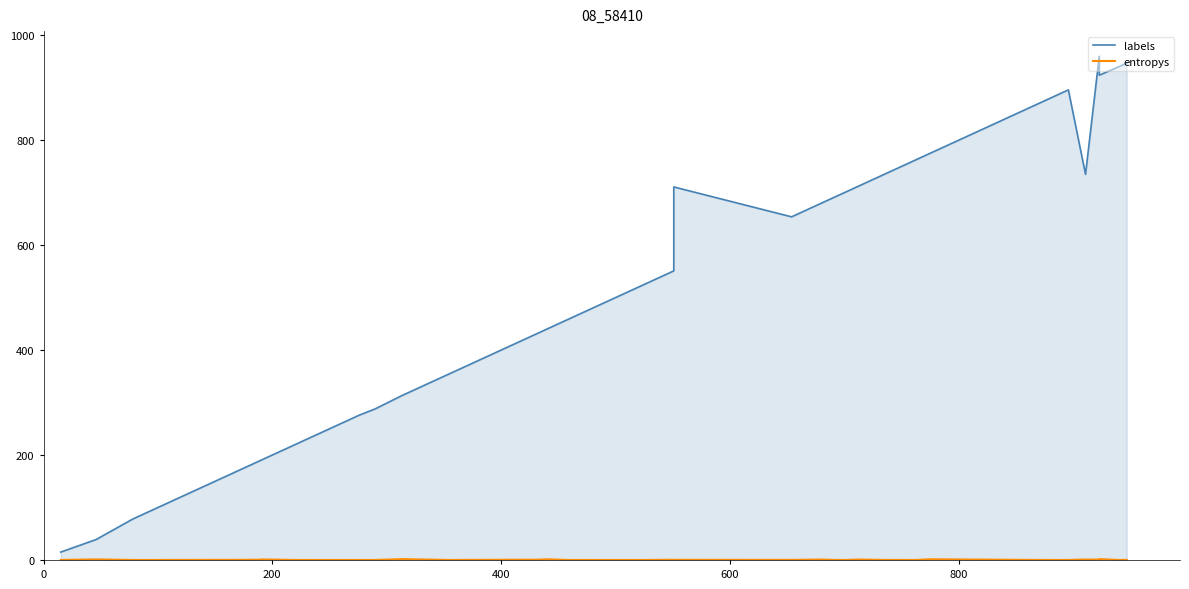

Reading left to right, transcribe all the data shown in this chart.

labels: 15.0	39.0	78.0	166.0	188.0	188.0	191.0	219.0	276.0	288.0	313.0	354.0	356.0	431.0	442.0	458.0	464.0	515.0	529.0	546.0	551.0	711.0	654.0	663.0	679.0	693.0	701.0	713.0	736.0	750.0	763.0	774.0	865.0	896.0	735.0	960.0	924.0	940.0	944.0	947.0
entropys: 0.0	1.1	0.0	0.2	0.4	0.1	1.0	0.0	0.0	0.0	1.6	0.0	0.0	0.5	1.3	0.0	0.0	0.0	0.0	0.4	0.1	0.3	0.1	0.3	0.8	0.0	0.0	0.8	0.0	0.1	0.0	1.3	0.1	0.0	0.8	0.6	1.6	0.0	0.1	0.2